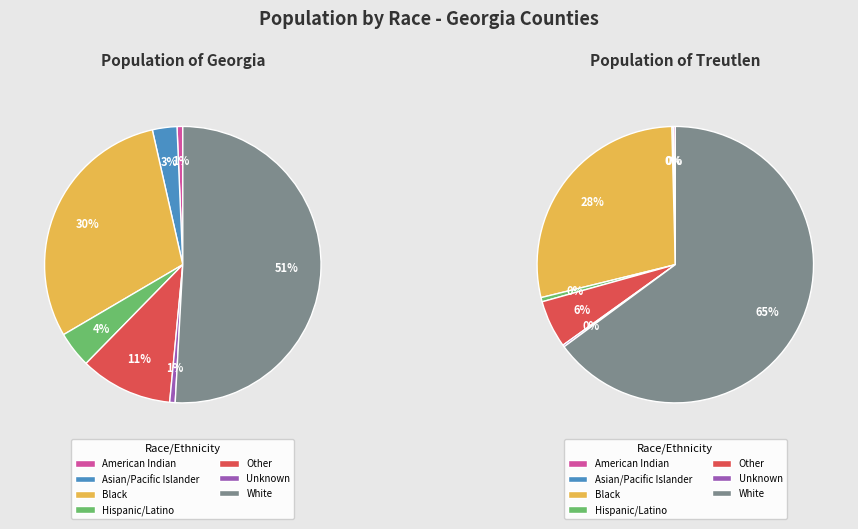

Which slice is the largest?

White